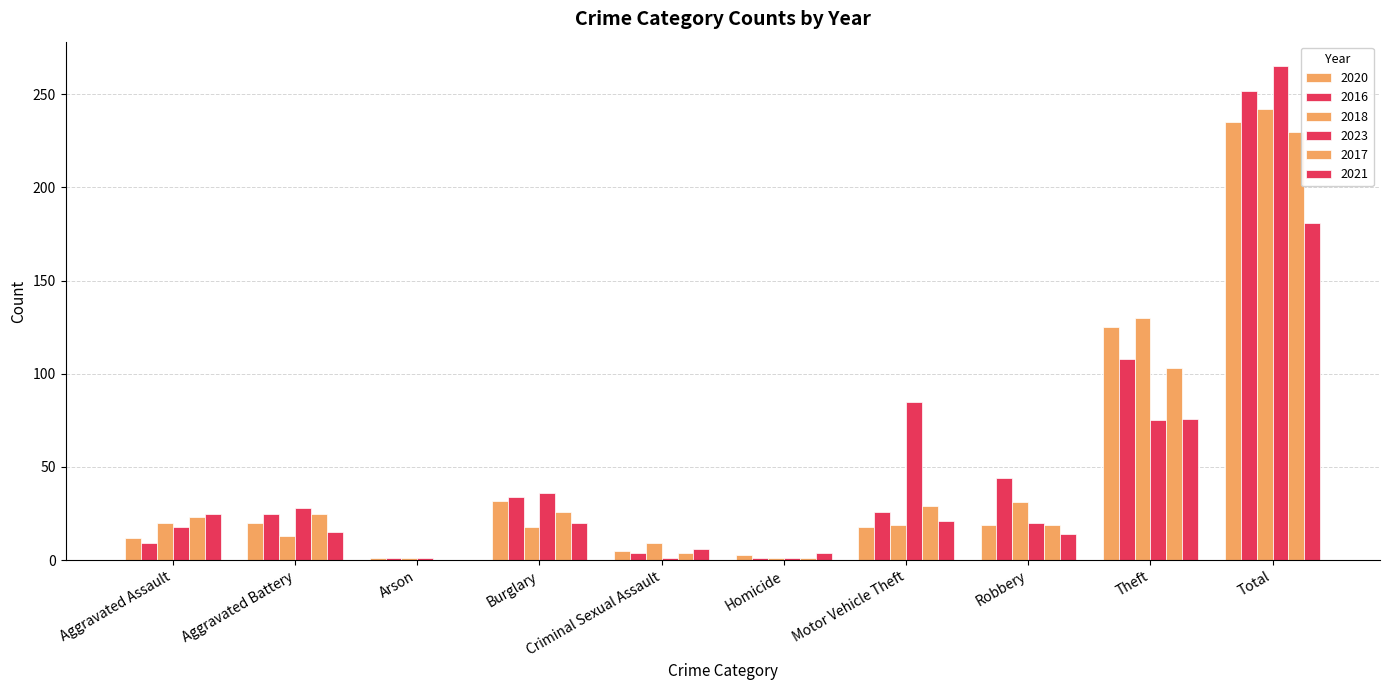

Which series changed the most between Aggravated Assault and Burglary?

2016